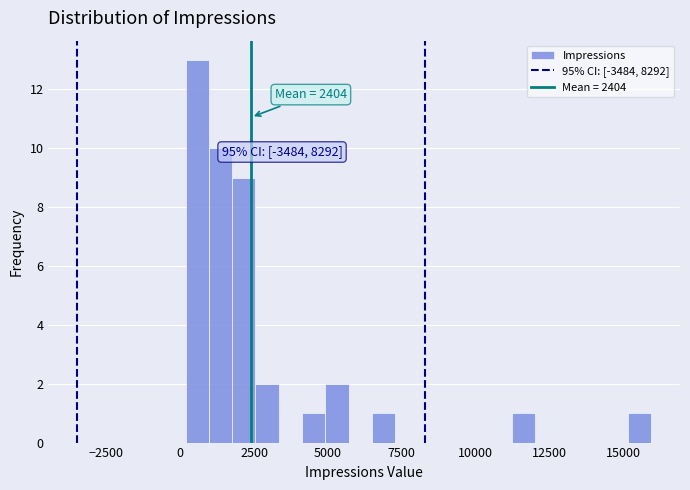

Around what value on the x-axis is the tallest bar? Give the approximate position of its centre, as read against the axis.

500